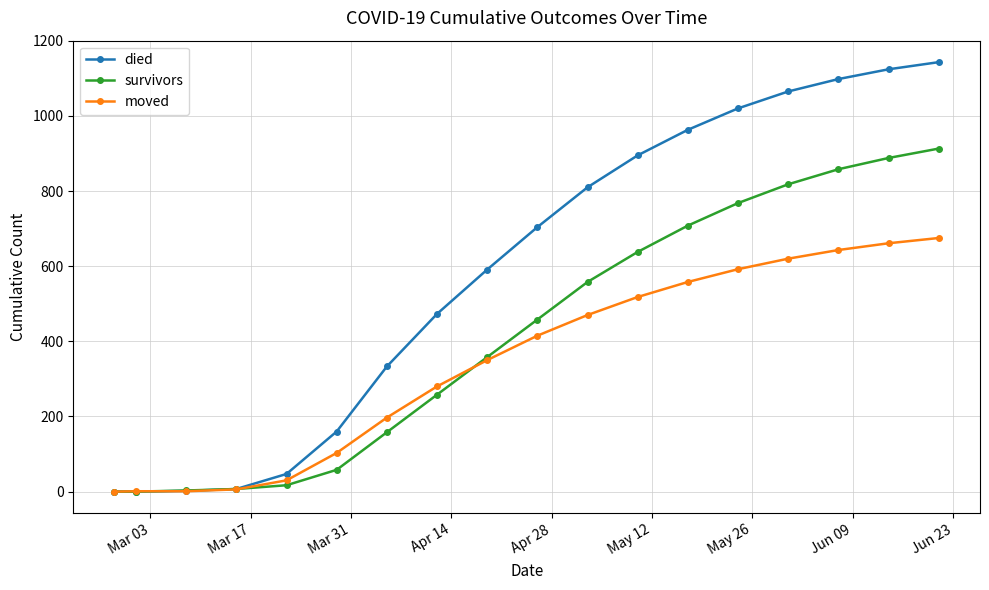

True or false: died has more than 2 points higher than both neighbors.

False